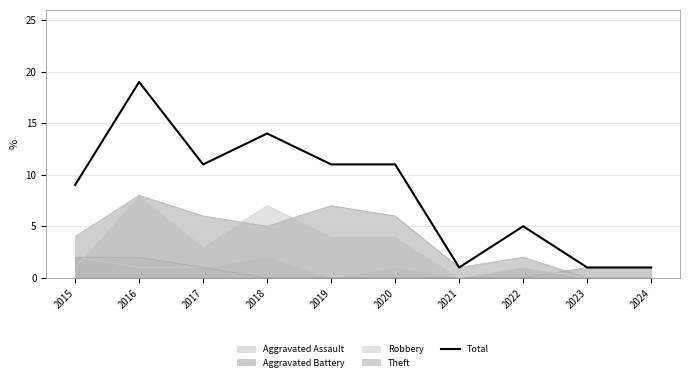

What is the difference between the maximum and minimum values?

18